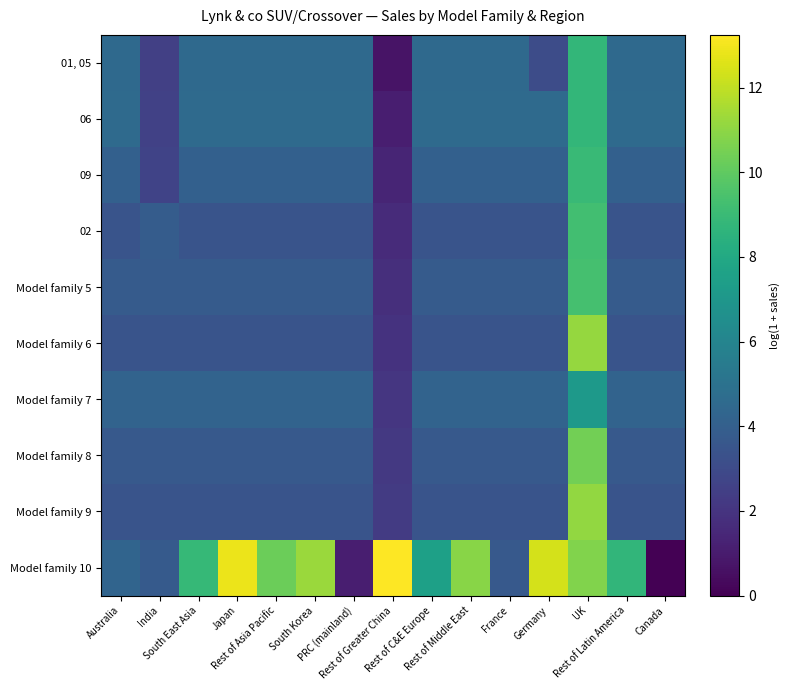

What is the total value across all series at Germany?

46.2